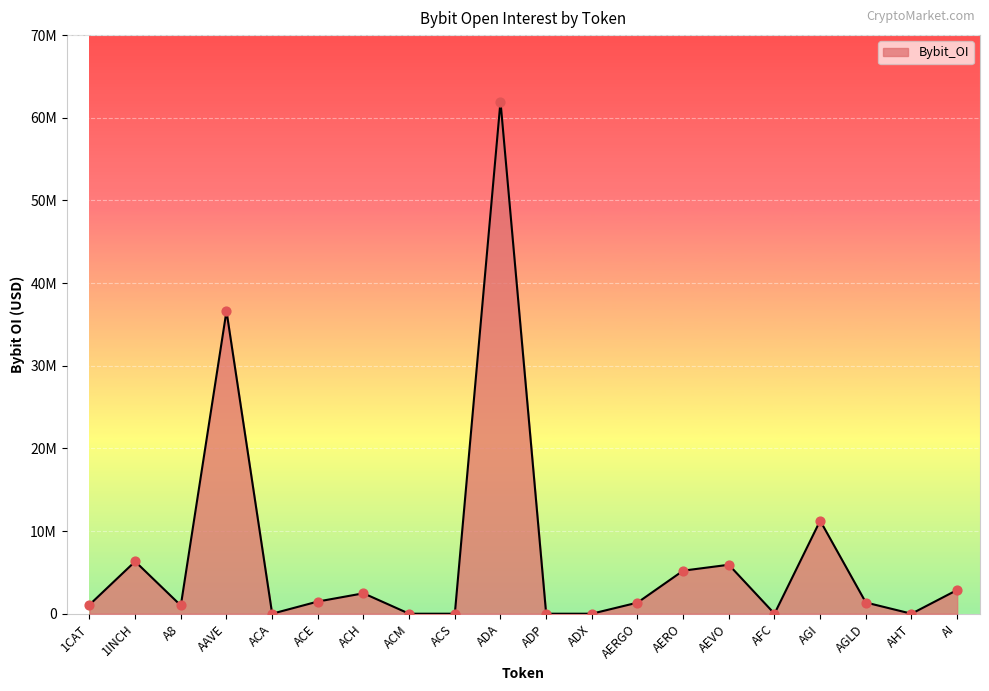

Which has a higher value, AEVO or ADX?

AEVO